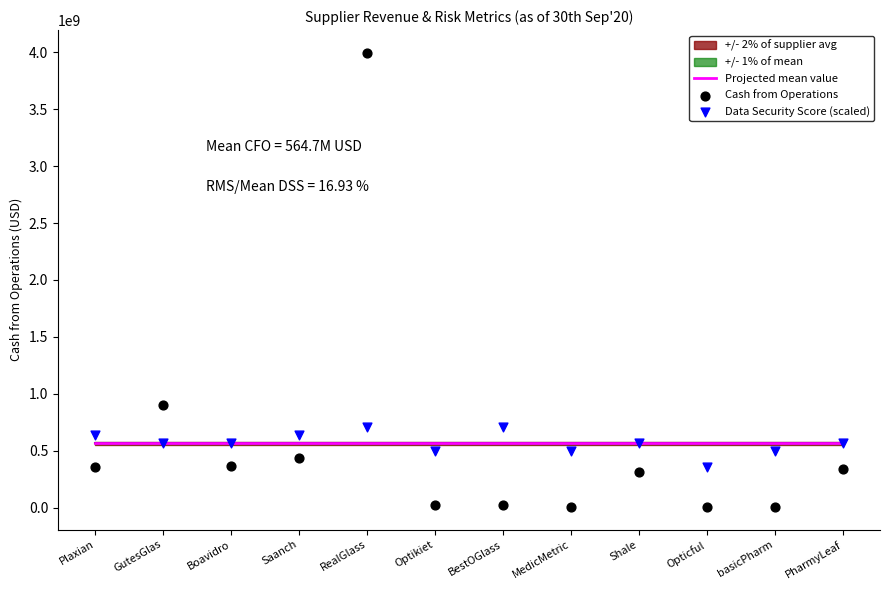

Which series contains the highest Y value?

Cash from Operations